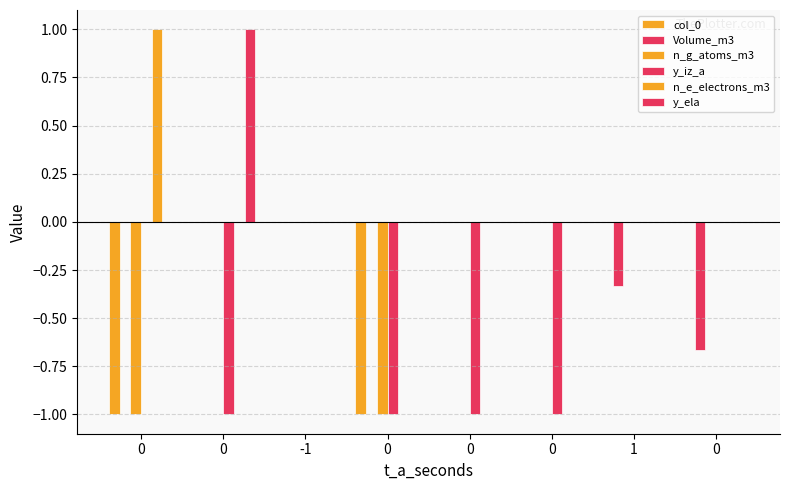

Count the number of data series in this chart.

6